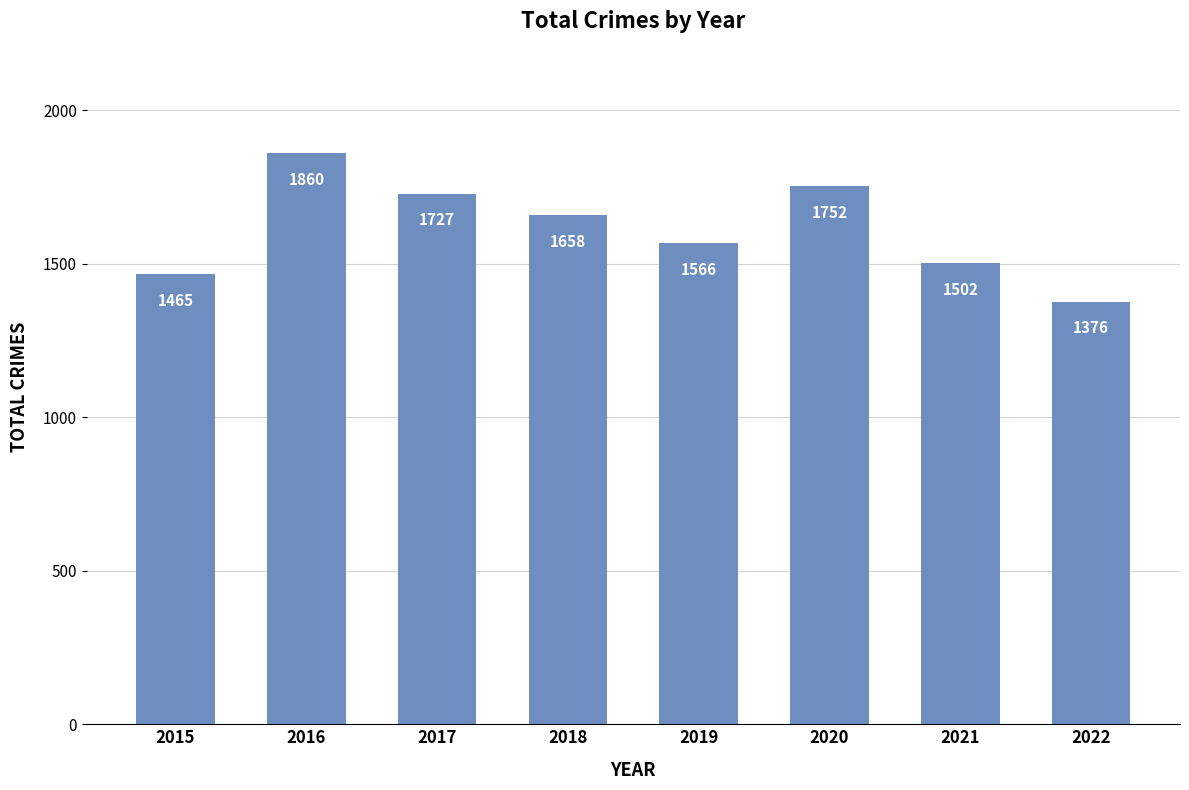

The chart shows a value of 899 at 2019. True or false?

False